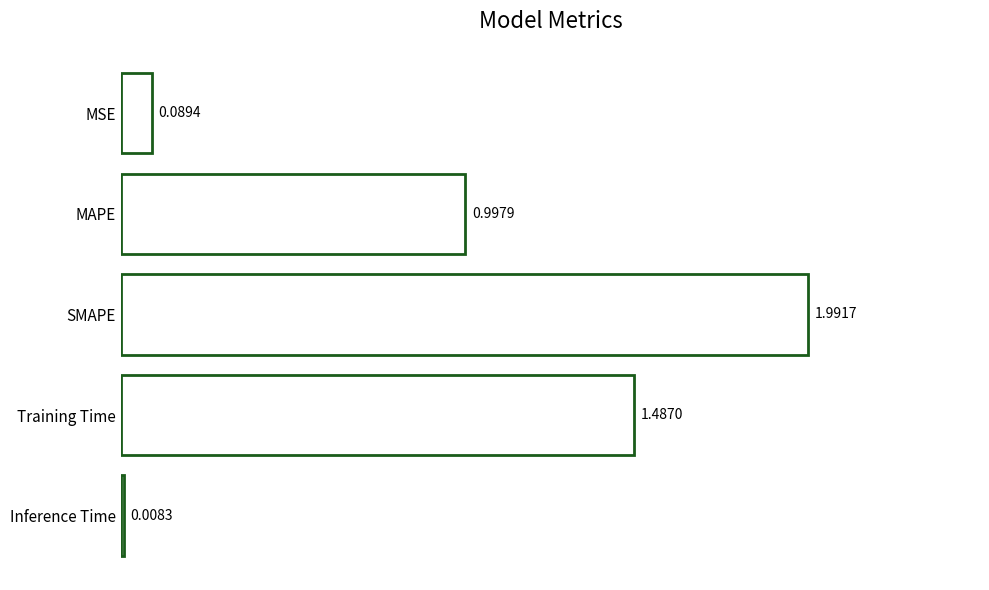

How many bars are there in total?

5